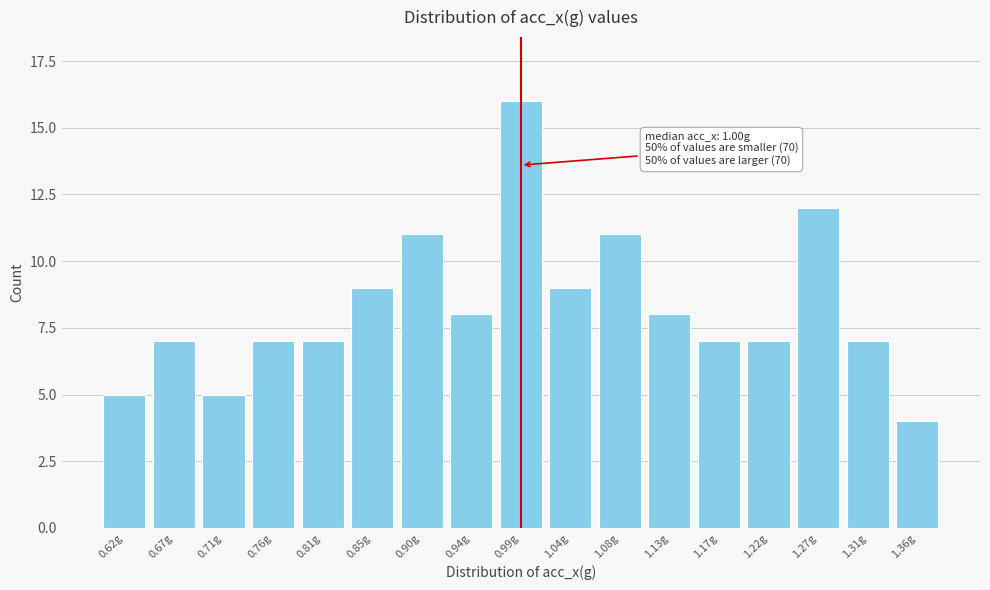

Reading right to left, extract all data points from this chart.

4	7	12	7	7	8	11	9	16	8	11	9	7	7	5	7	5